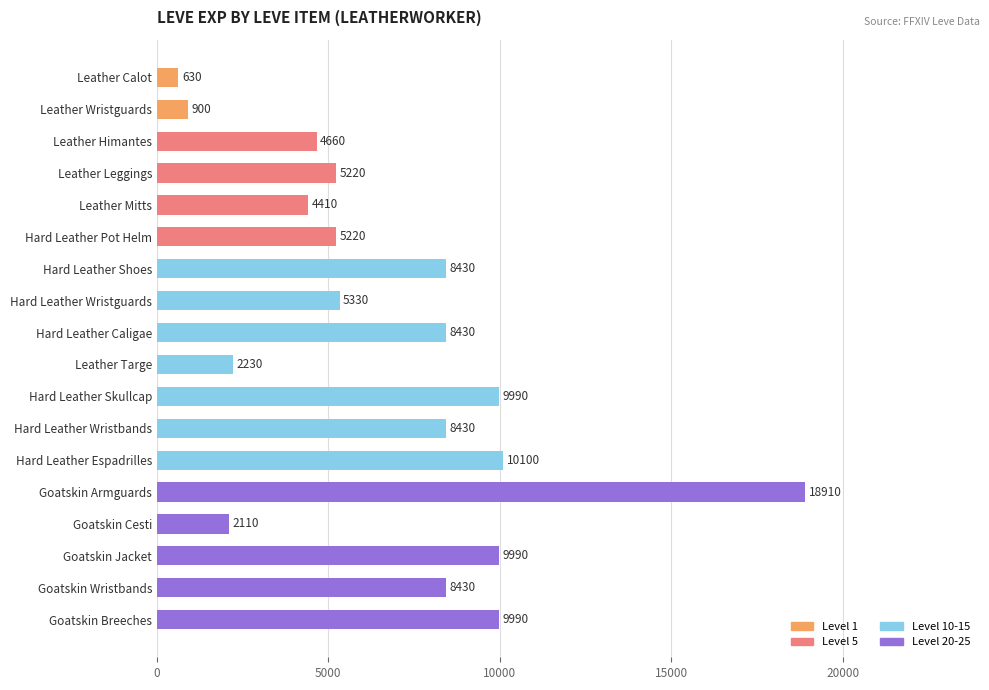

What is the difference between the maximum and minimum values?

18280